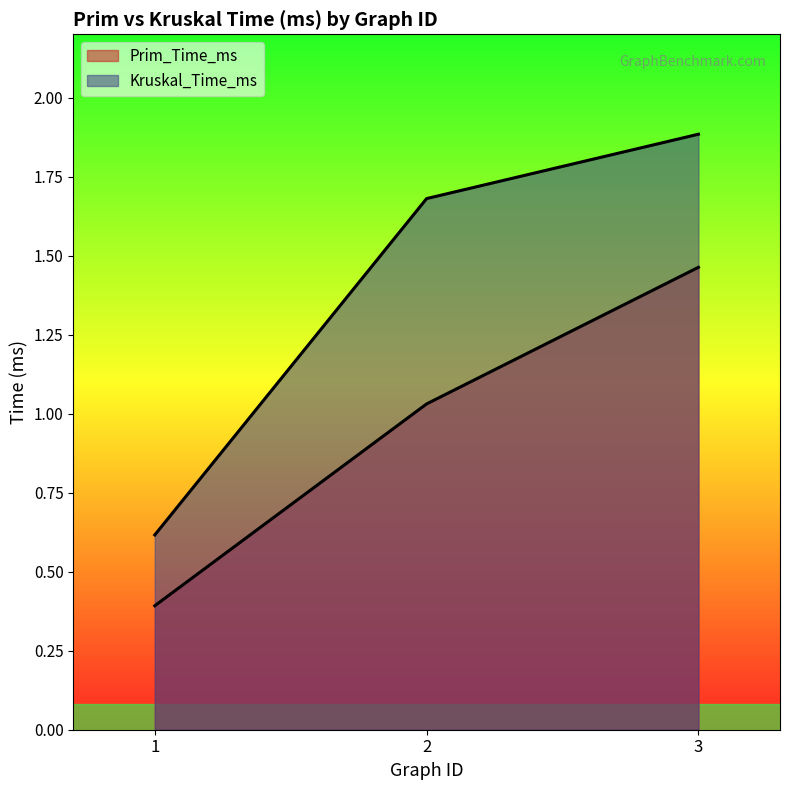

What value does the Prim_Time_ms series have at 2?

1.0